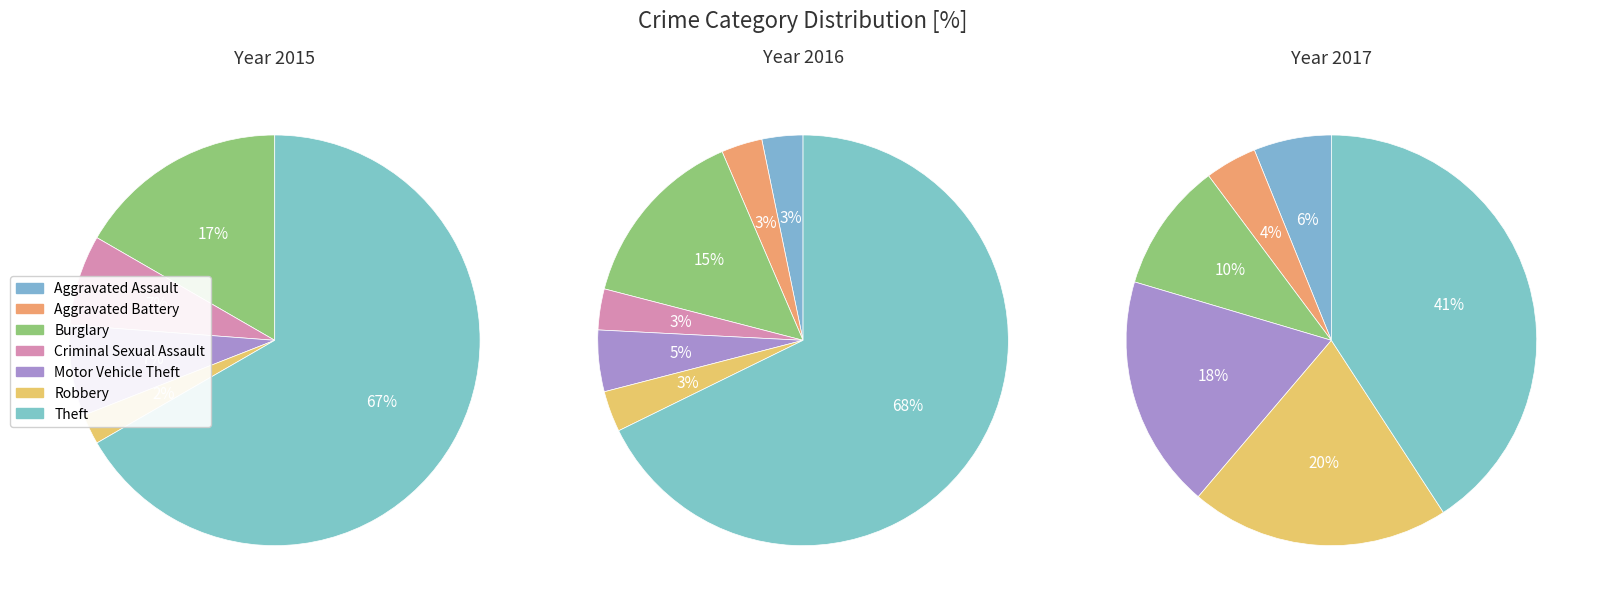

To the nearest percent, what is the average slice percentage?

14%